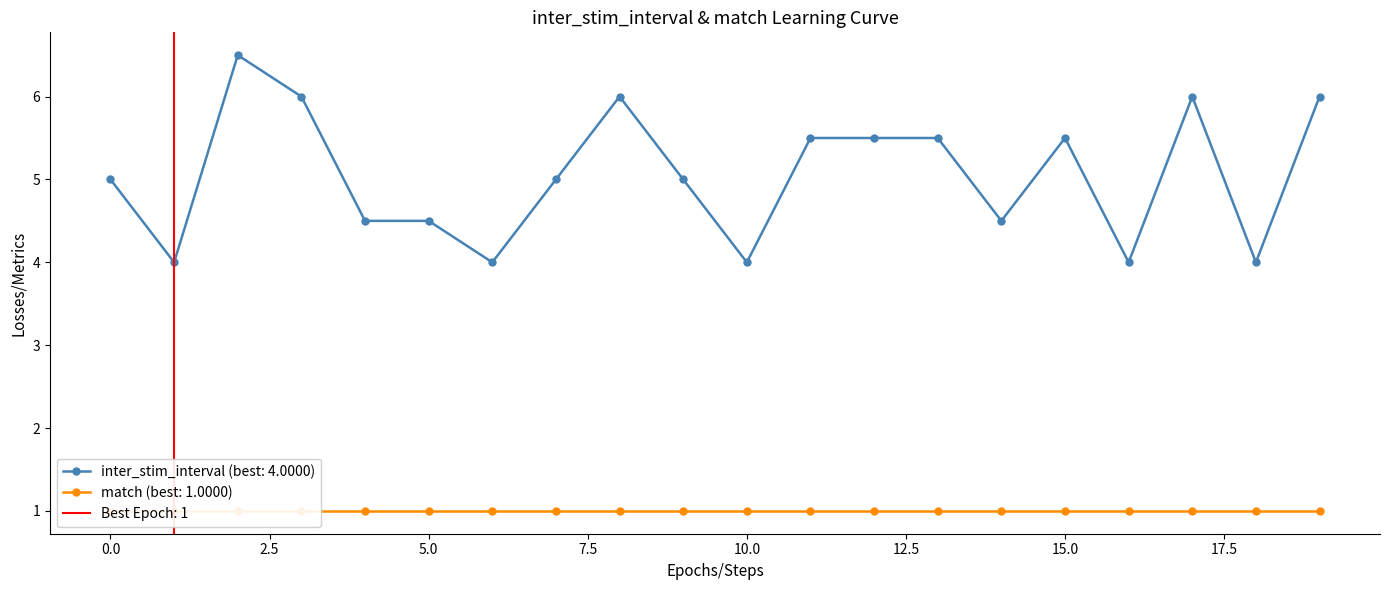

List the labels in order of value, largest first.

2, 3, 8, 17, 19, 11, 12, 13, 15, 0, 7, 9, 4, 5, 14, 1, 6, 10, 16, 18